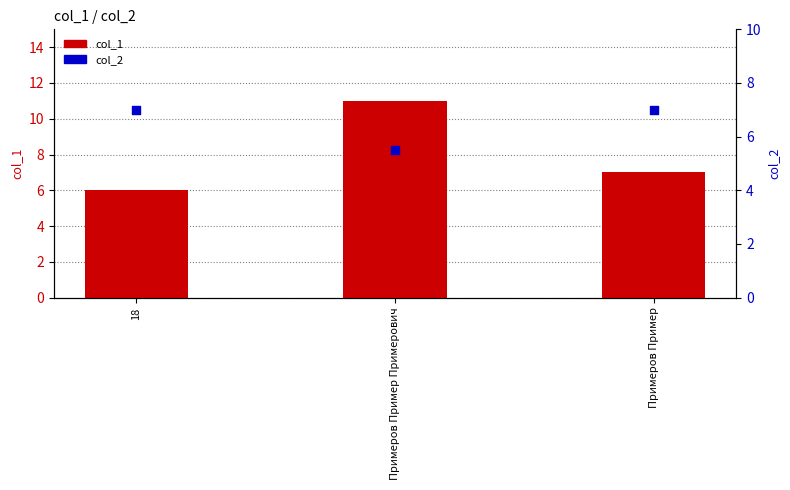

Which series has the largest total across all categories?

col_1